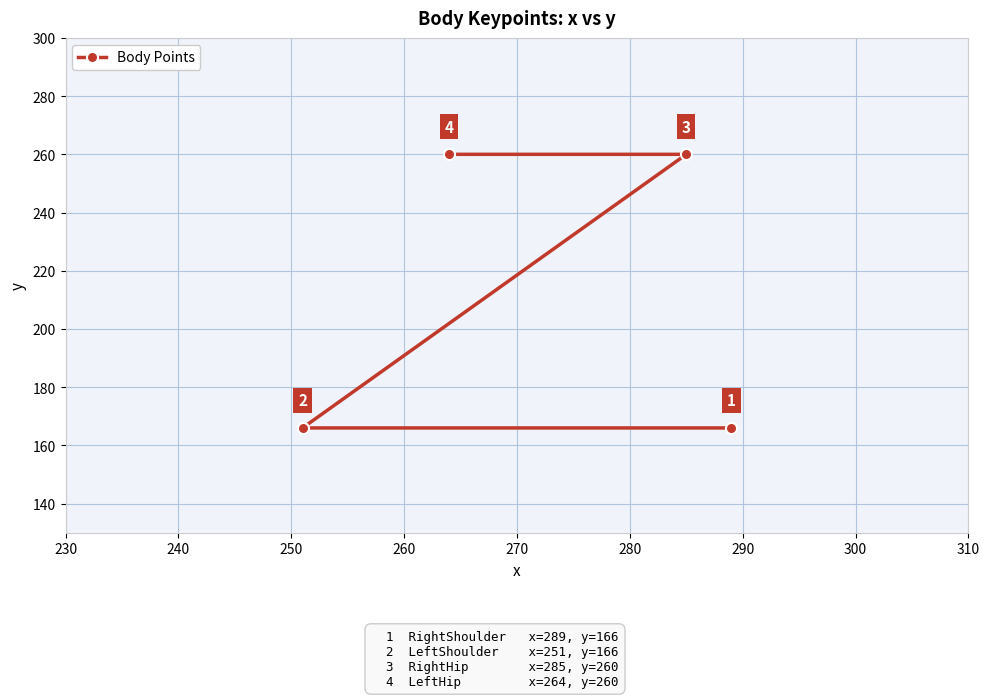

How many lines are shown in the chart?

1